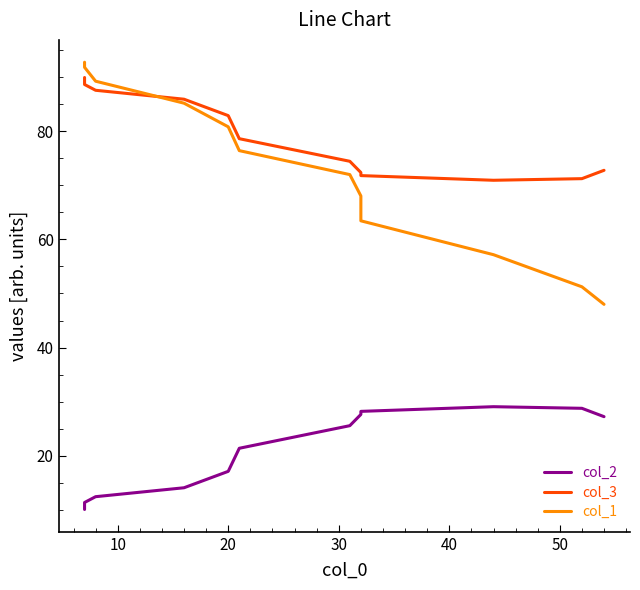

The col_2 series shows 6.5 at 8. True or false?

False